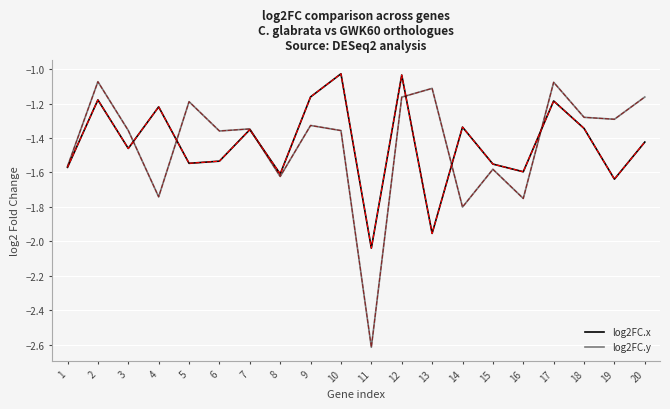

Reading right to left, extract all data points from this chart.

log2FC.x: -1.4	-1.6	-1.3	-1.2	-1.6	-1.6	-1.3	-2.0	-1.0	-2.0	-1.0	-1.2	-1.6	-1.4	-1.5	-1.5	-1.2	-1.5	-1.2	-1.6
log2FC.y: -1.2	-1.3	-1.3	-1.1	-1.8	-1.6	-1.8	-1.1	-1.2	-2.6	-1.4	-1.3	-1.6	-1.3	-1.4	-1.2	-1.7	-1.4	-1.1	-1.6